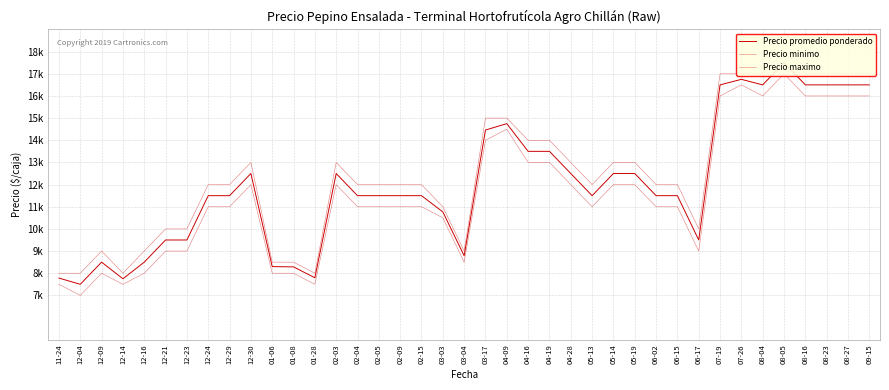

What is the sum of all Precio minimo values?

450500